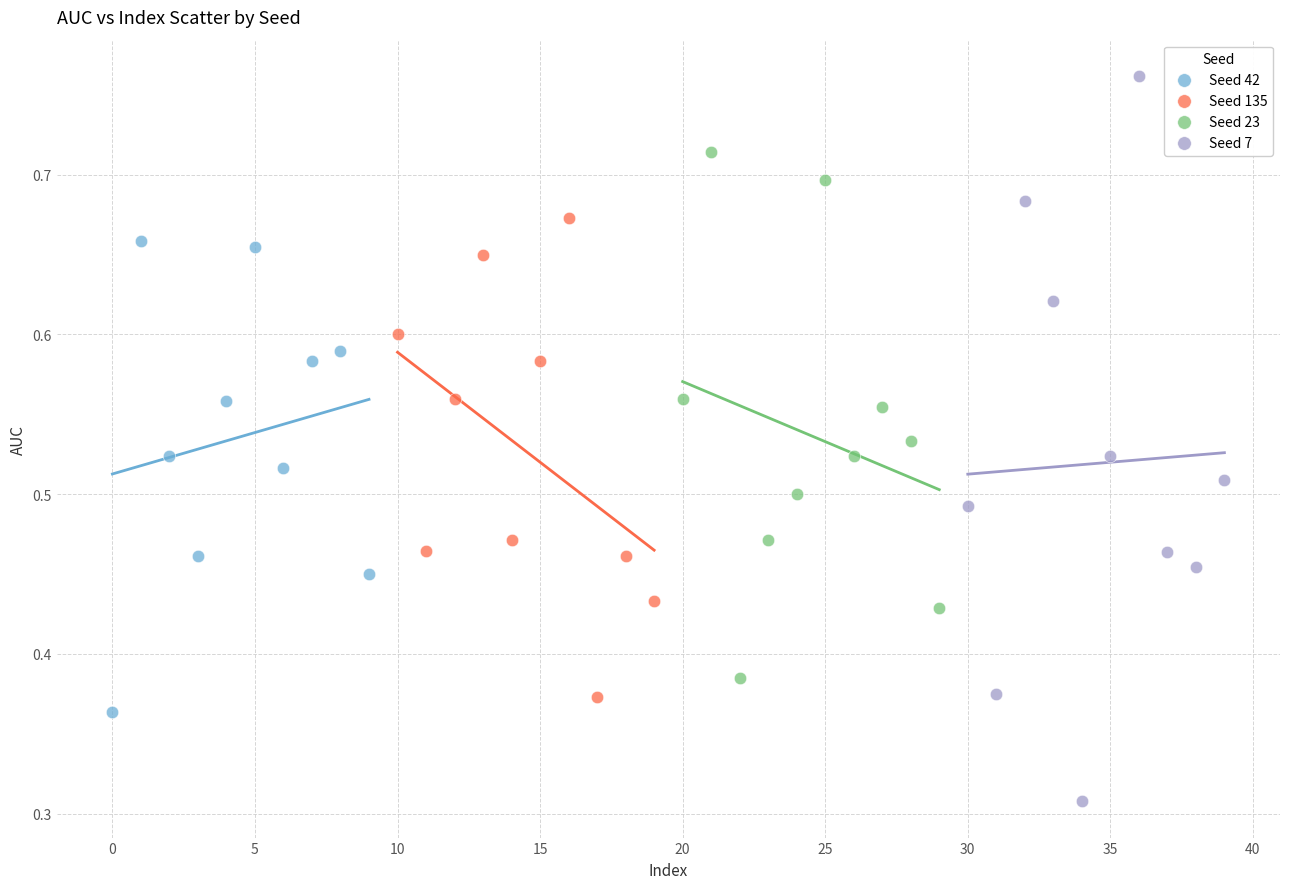

Which series reaches the maximum Y coordinate?

Seed 7